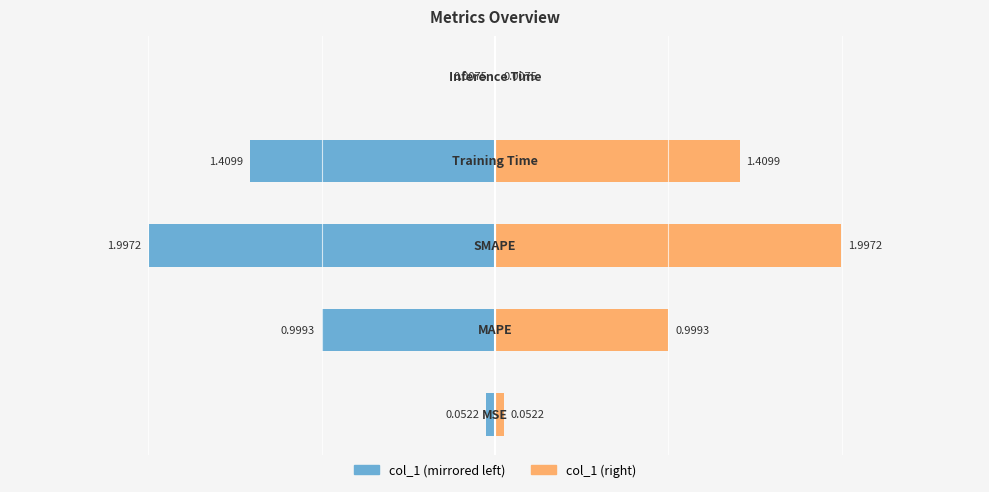

Read the col_1 (right) value at 3.

1.4